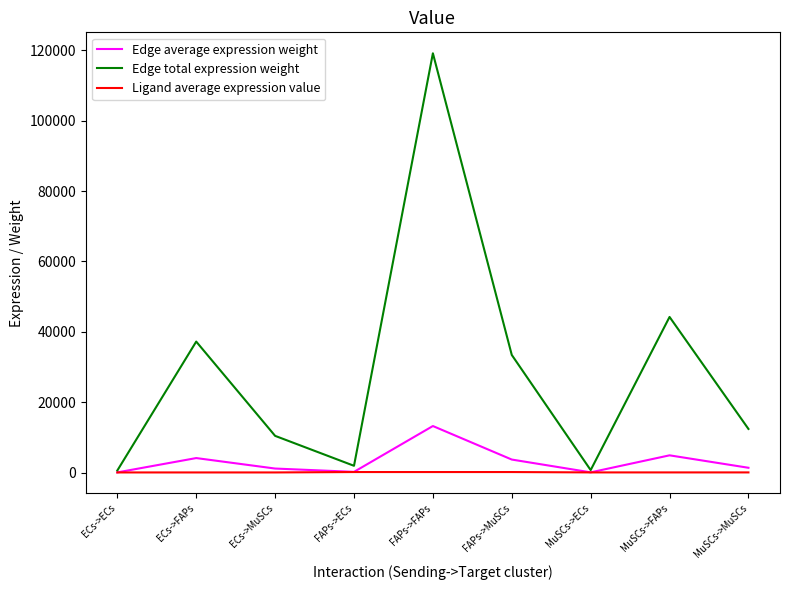

Which series has the largest total across all categories?

Edge total expression weight